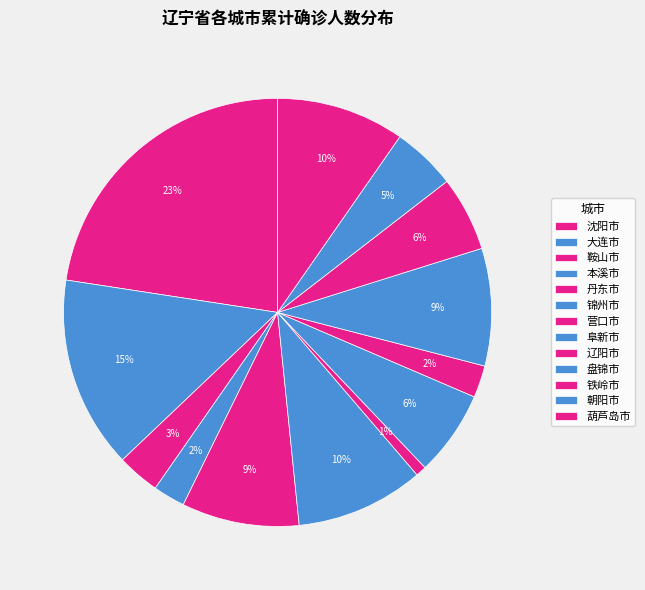

How many slices are in this pie chart?

13